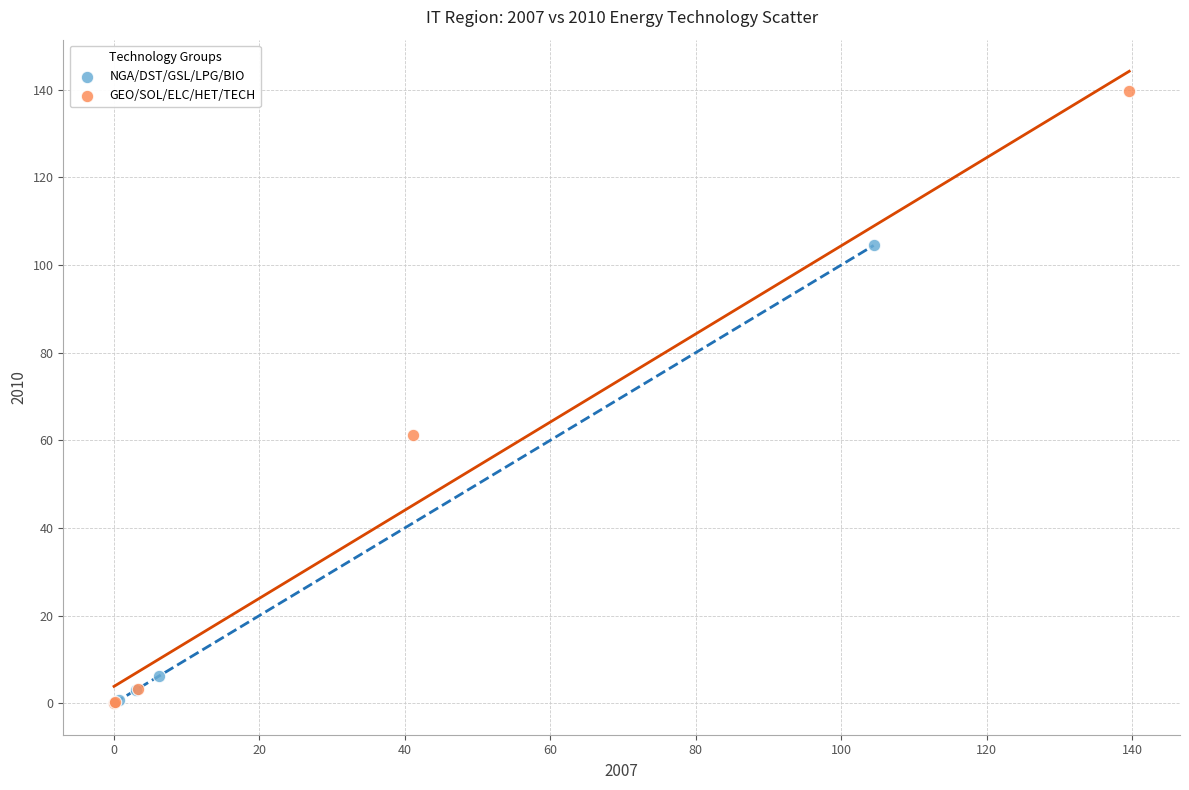

Which series has the largest Y range (max minus min)?

GEO/SOL/ELC/HET/TECH